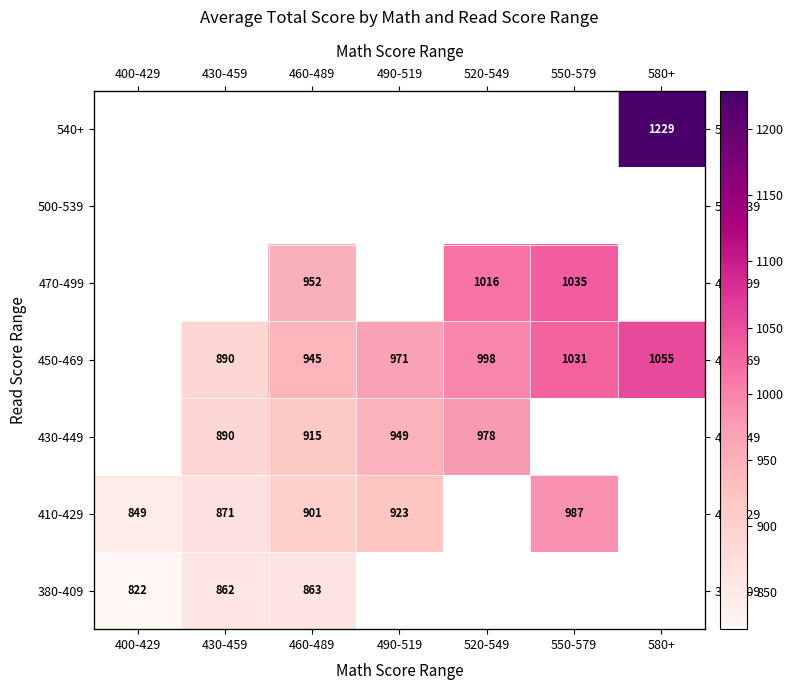

Count the number of data series in this chart.

7